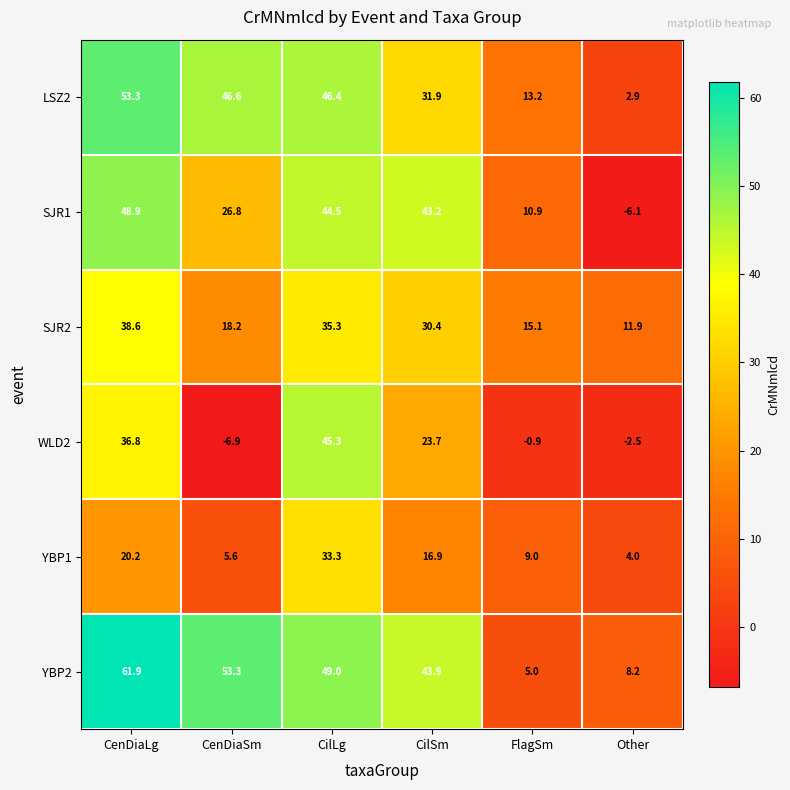

The SJR2 series shows 30.4 at CilSm. True or false?

True